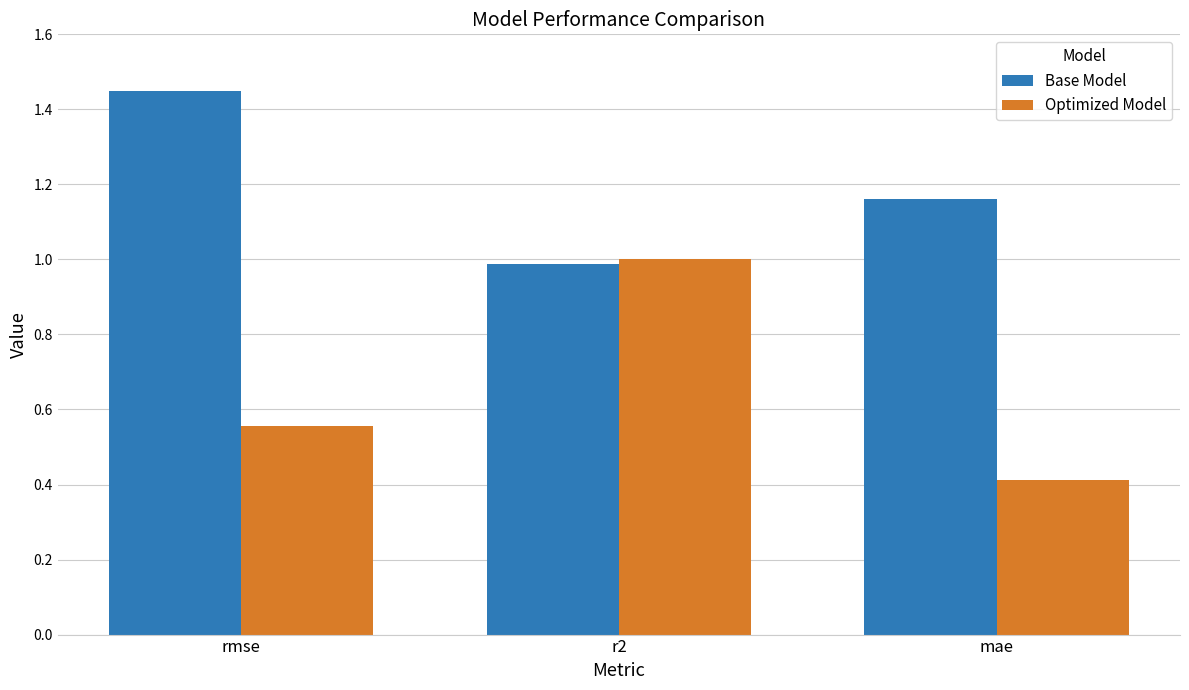

What is the difference between the Base Model values at rmse and r2?

0.5